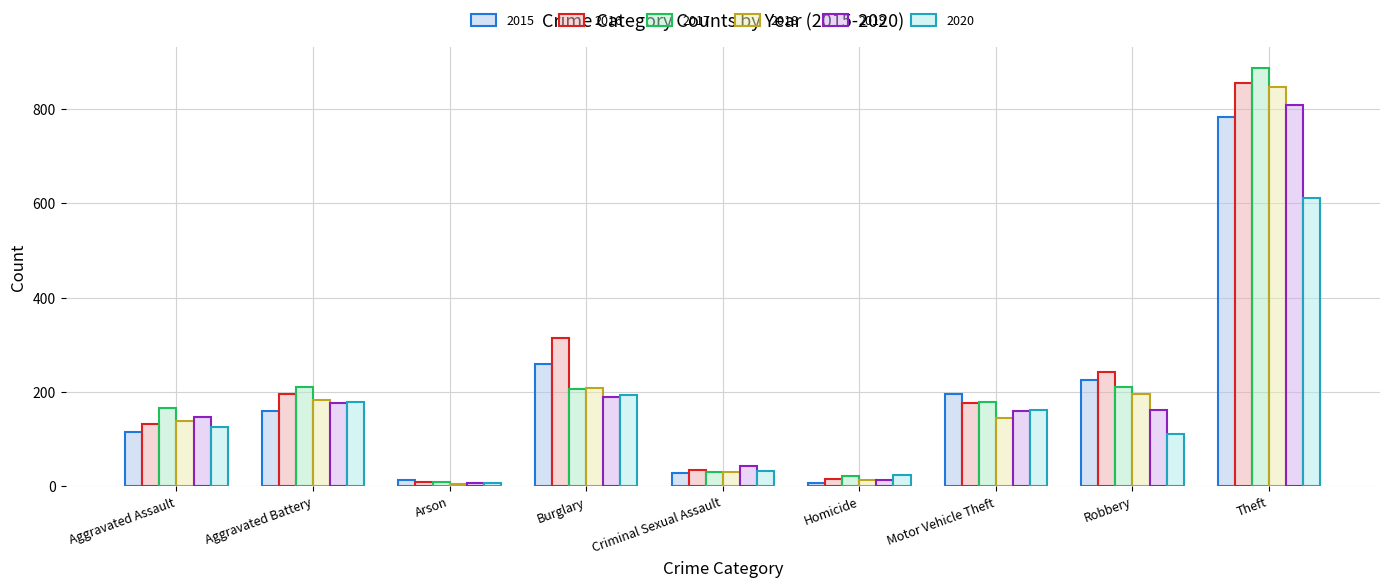

How many bars are there in each group?

6